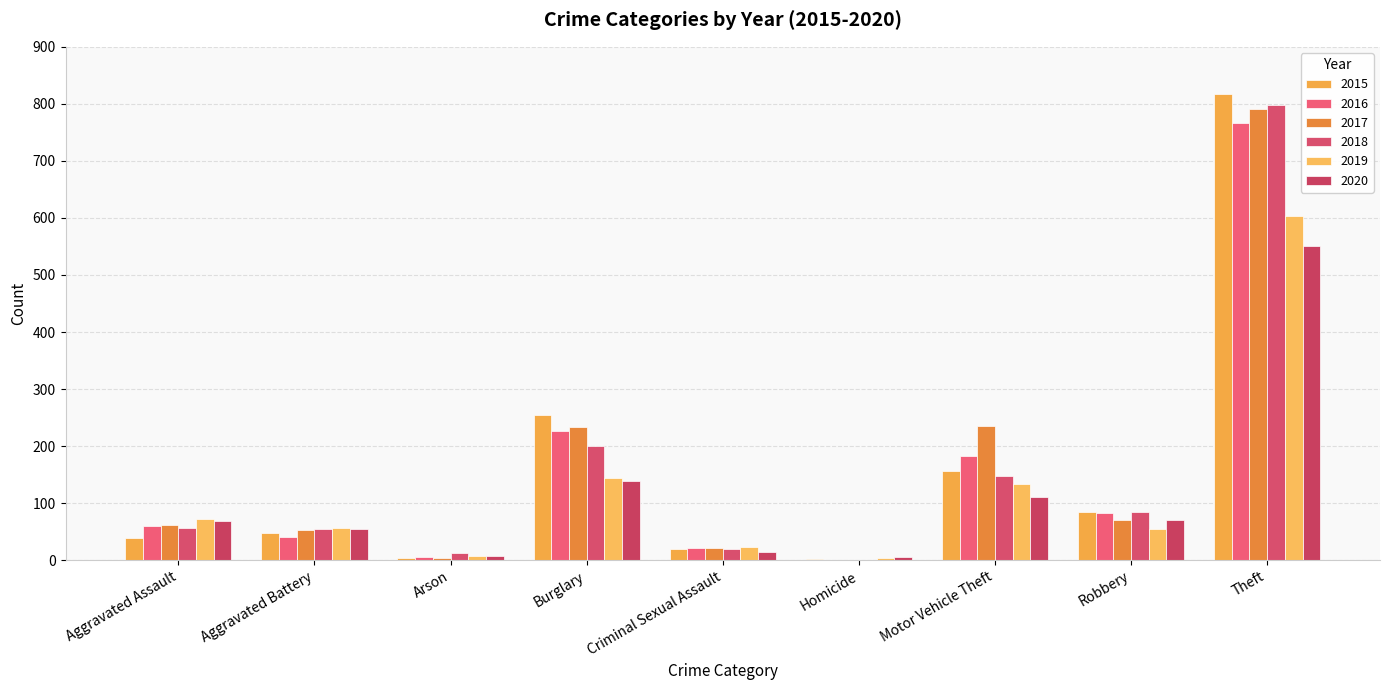

Which category has the lowest value in the 2017 series?

Homicide